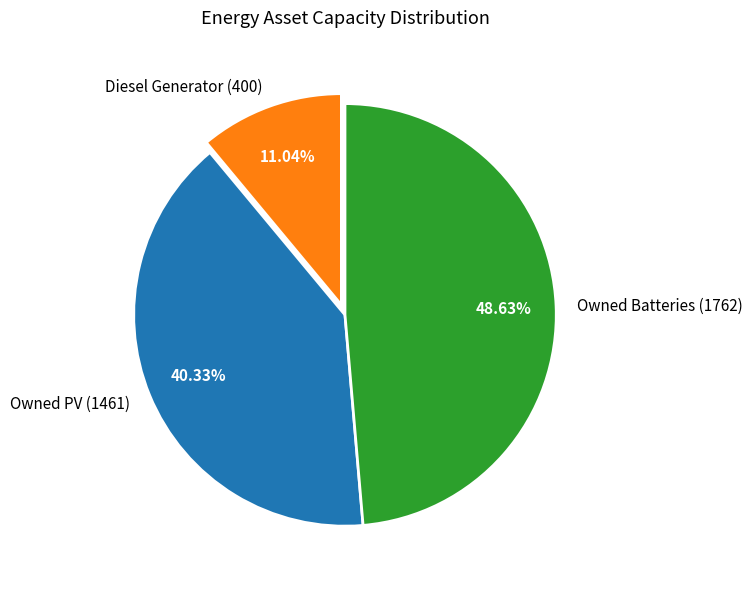

True or false: Diesel Generator accounts for 11% of the total.

True